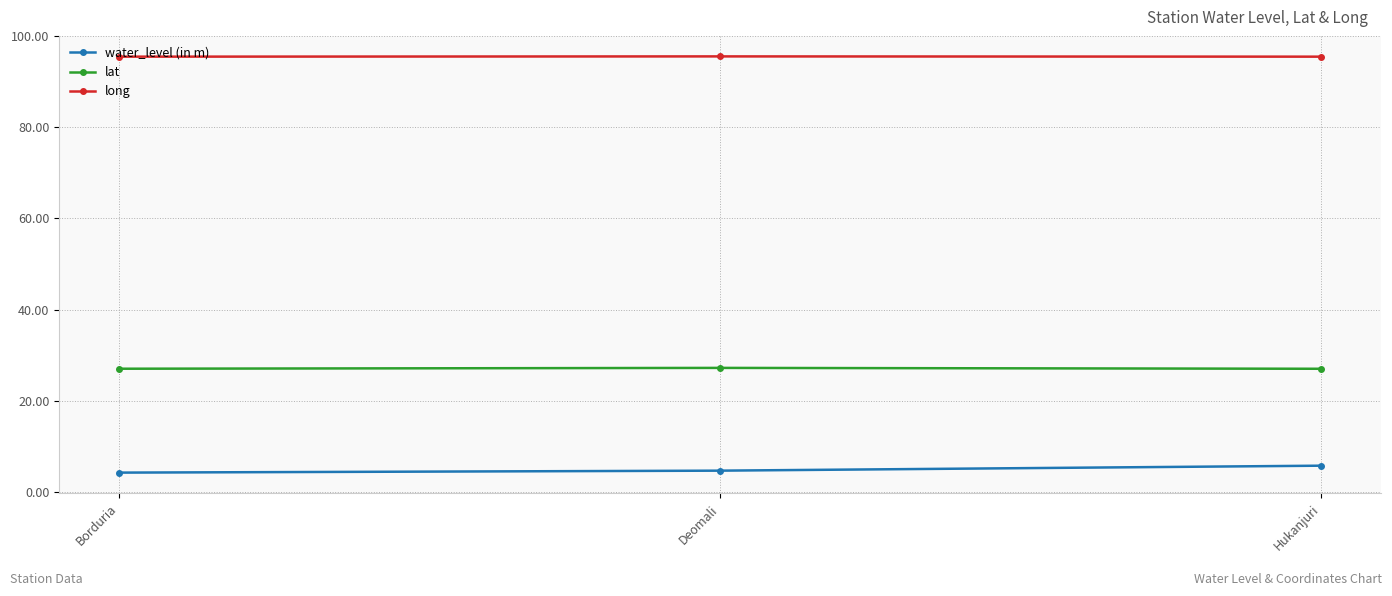

Which series has the largest total across all categories?

long